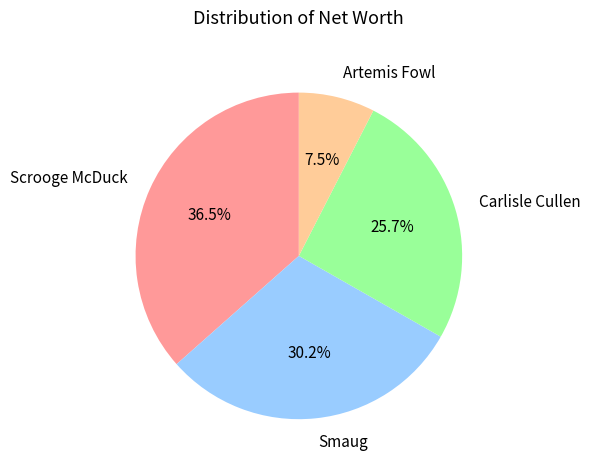

Approximately how many times larger is the value at Artemis Fowl compared to Carlisle Cullen?

0.3